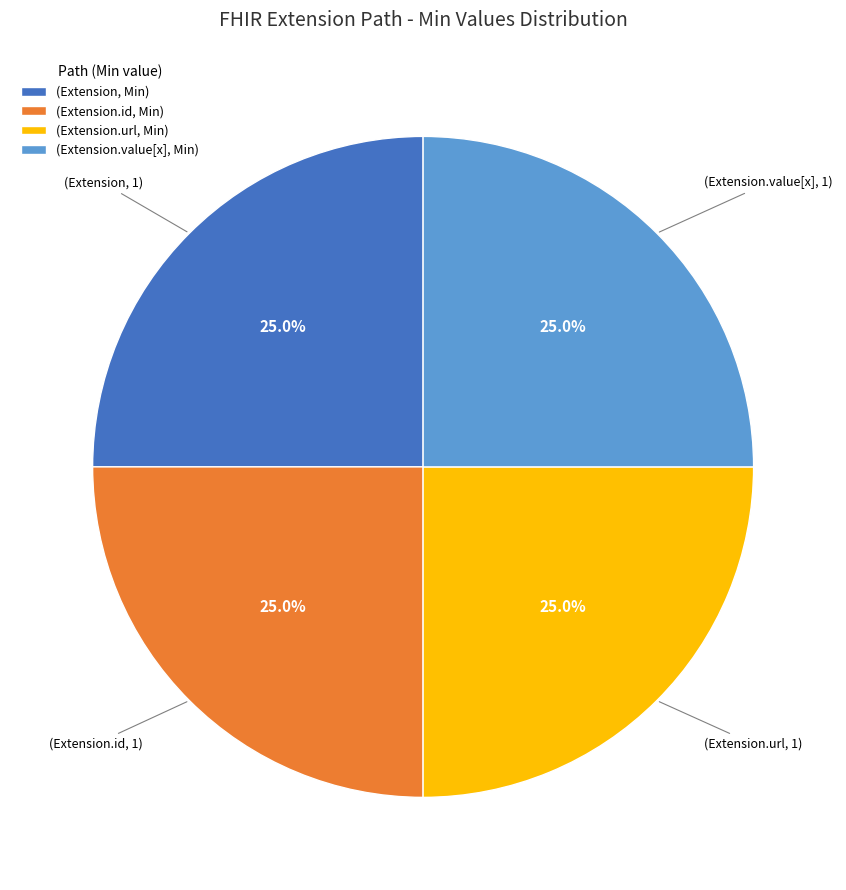

To the nearest percent, what is the average slice percentage?

25%